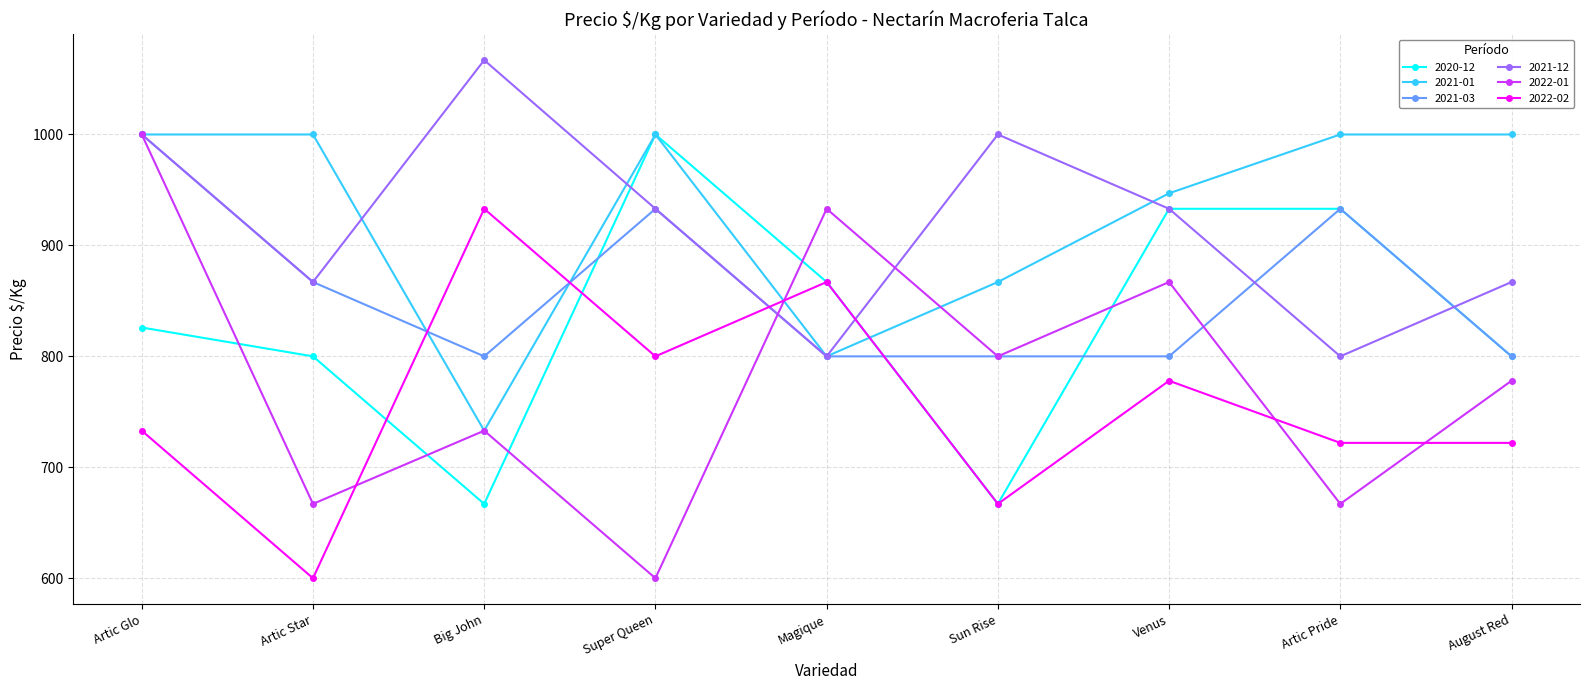

How many intersections are there between 2022-02 and 2022-01?

4